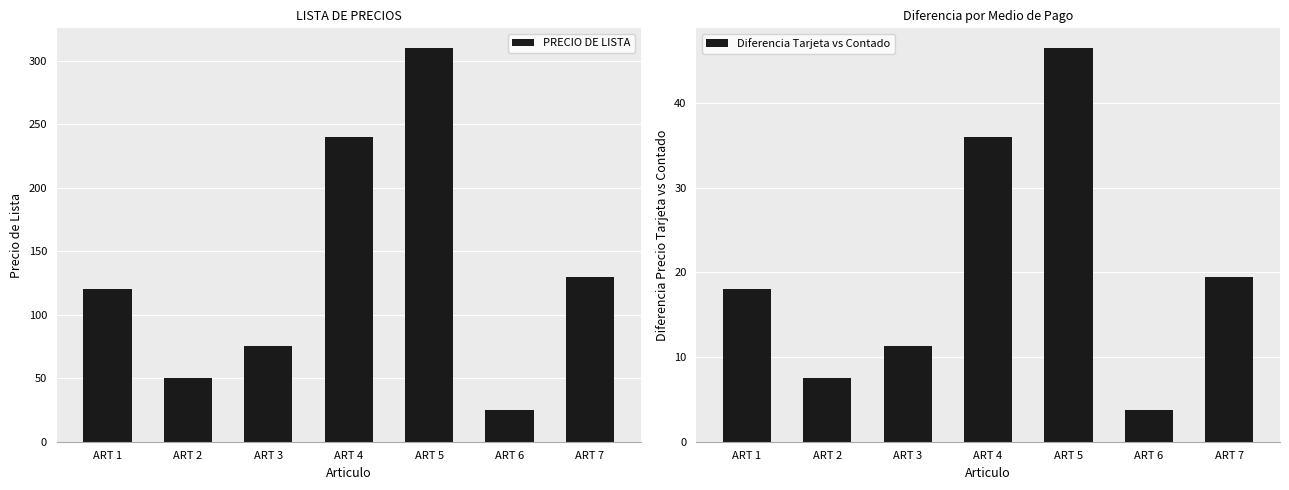

Which category has the highest value in the PRECIO DE LISTA series?

ART 5